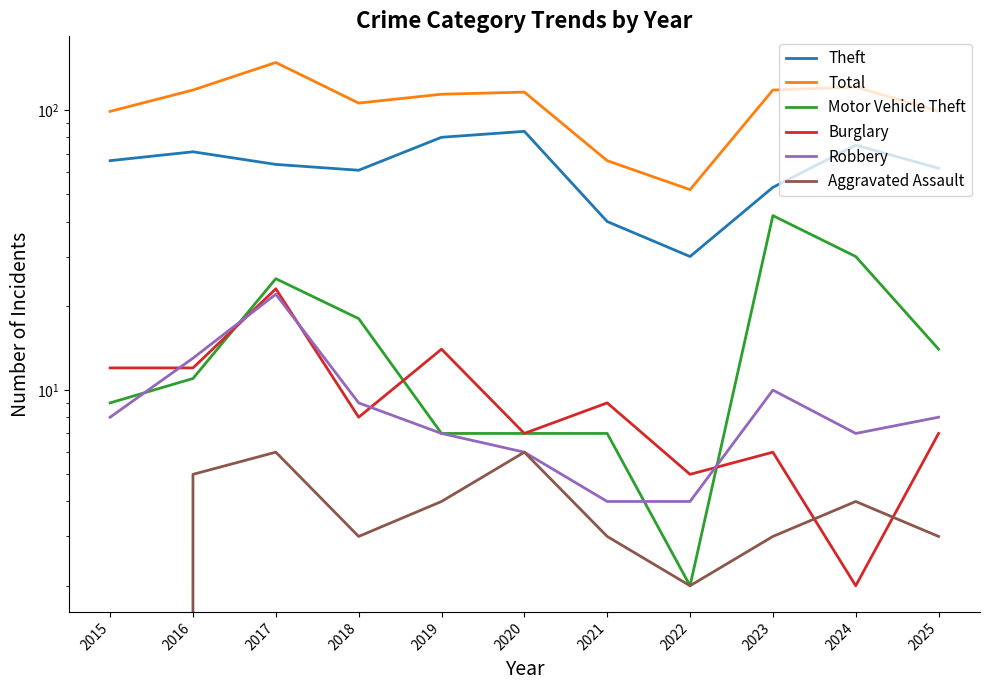

True or false: Total has a value of 22 at 2022.

False